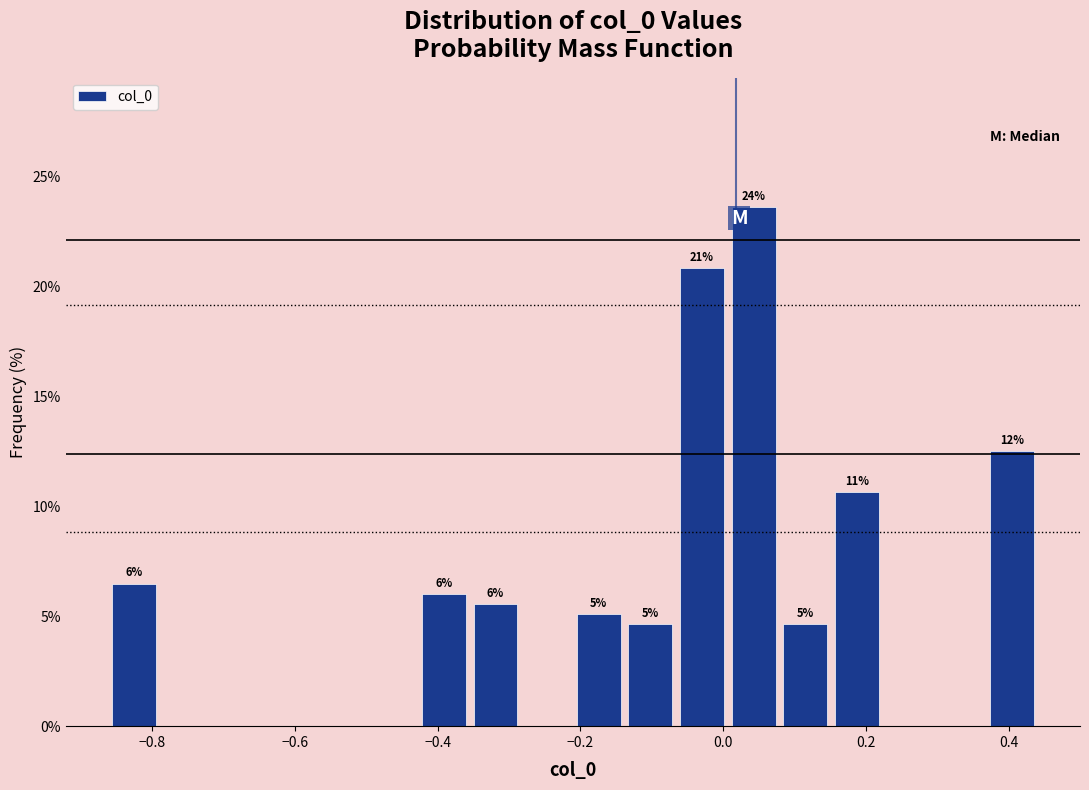

Around what value on the x-axis is the tallest bar? Give the approximate position of its centre, as read against the axis.

0.04